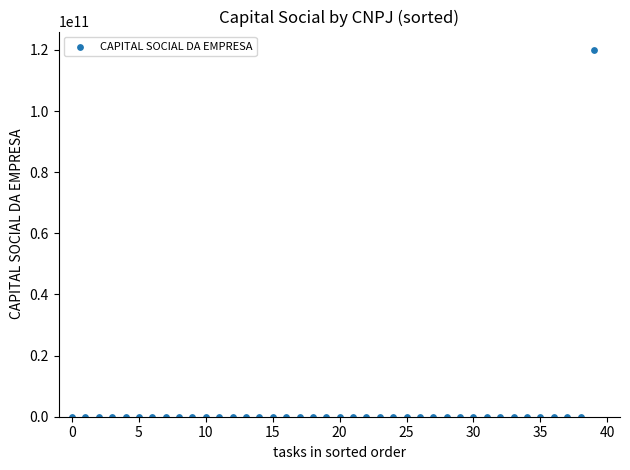

What is the range of Y values (max minus min)?

120000000000